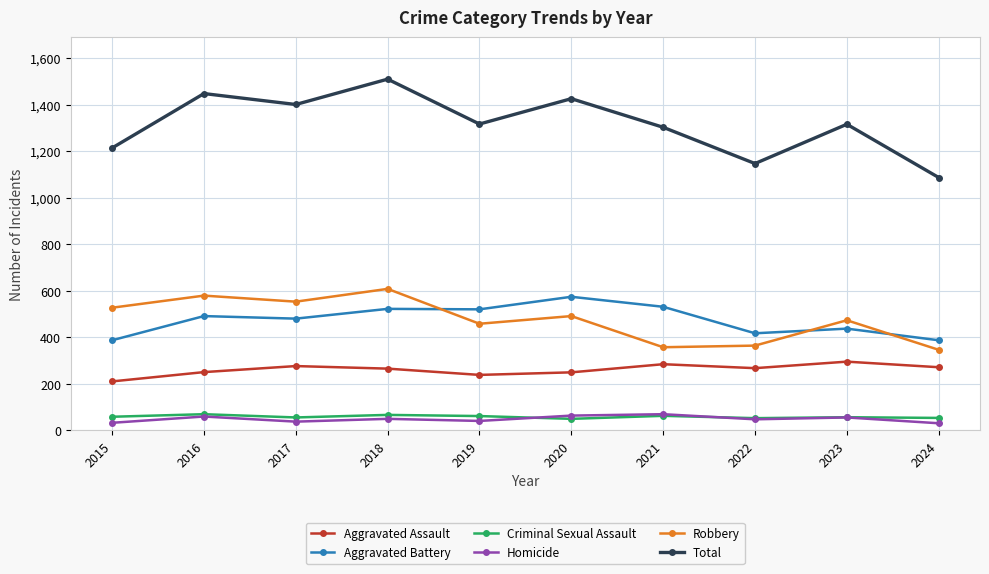

How many categories are shown in the chart?

10